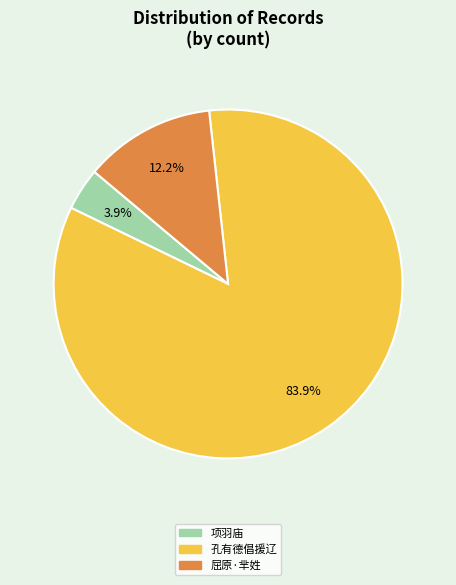

Do 项羽庙 and 屈原·芈姓 together represent more than half of the pie?

No